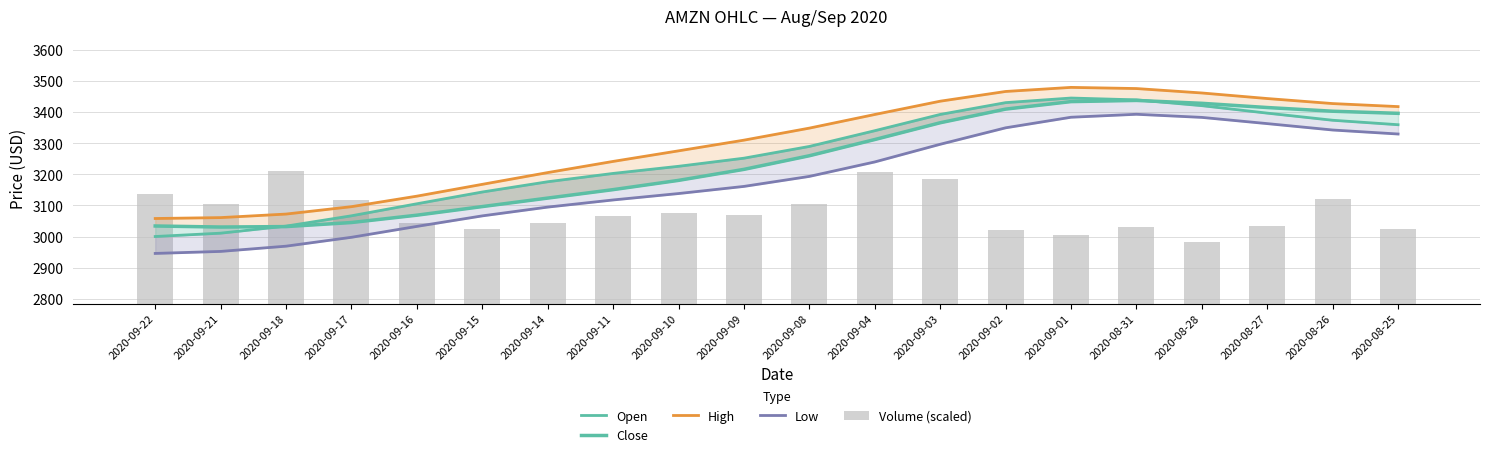

Rank the series by their maximum value, from lowest to highest.

Volume (scaled), Low, Close, Open, High